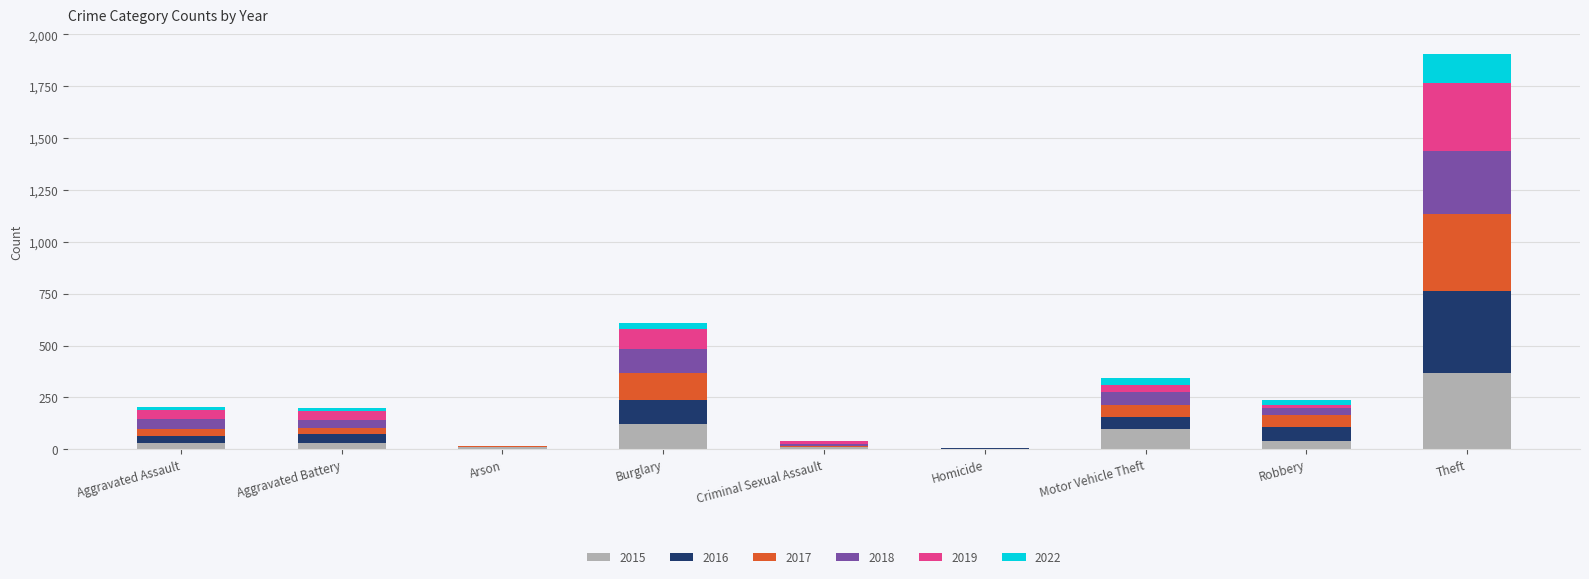

What is the highest value of the 2015 series?

369